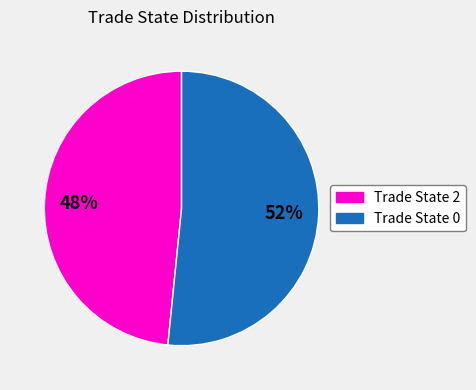

True or false: Trade State 2 accounts for 48% of the total.

True